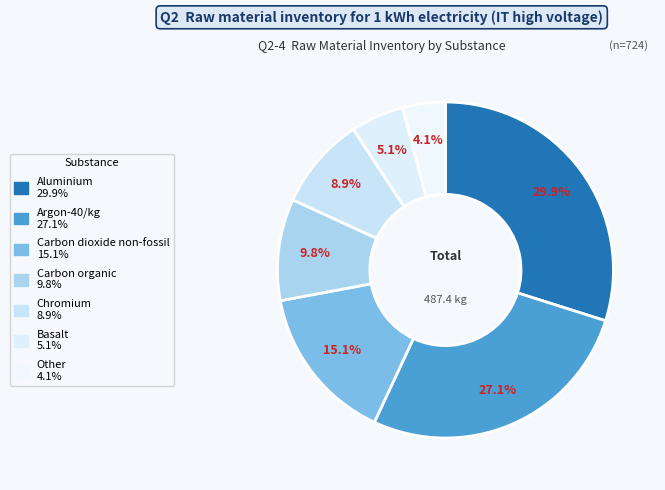

What percentage is the Basalt slice, to the nearest percent?

5%